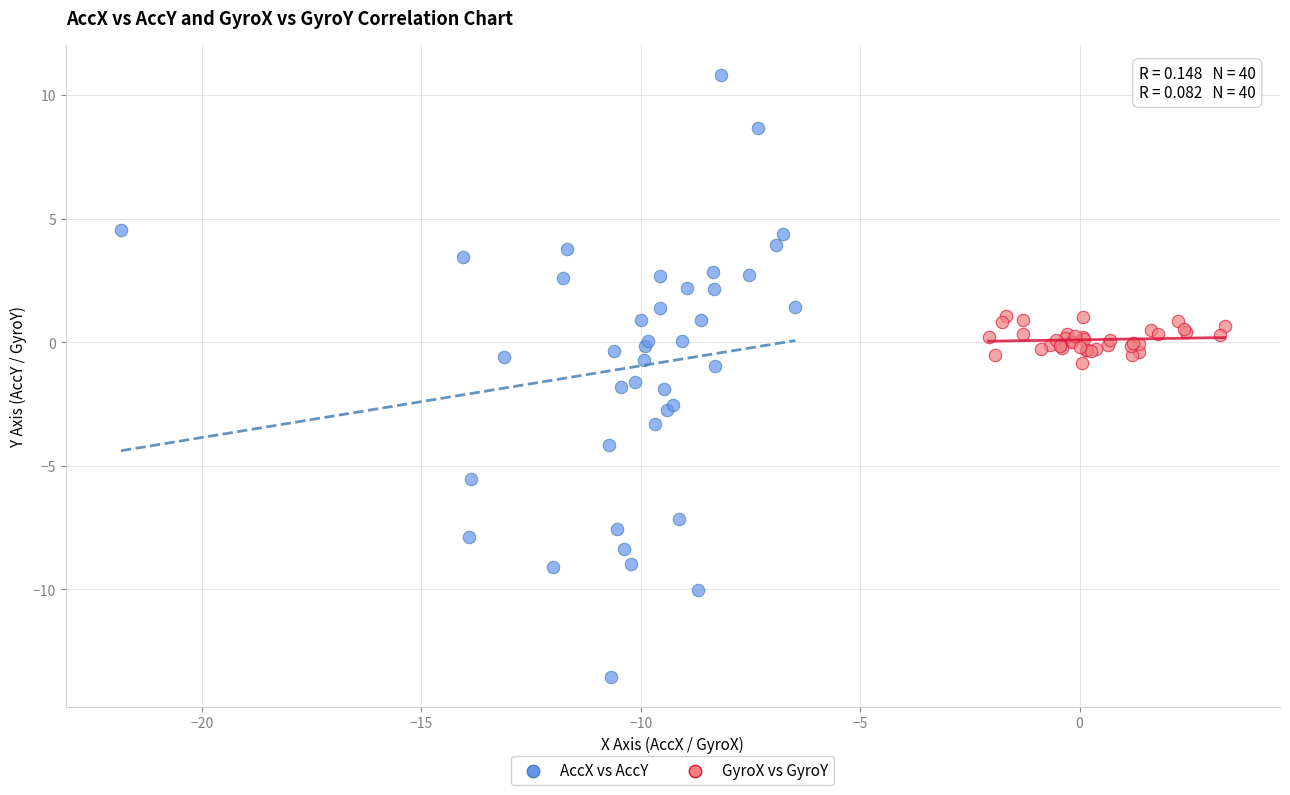

Which series reaches the minimum Y coordinate?

AccX vs AccY